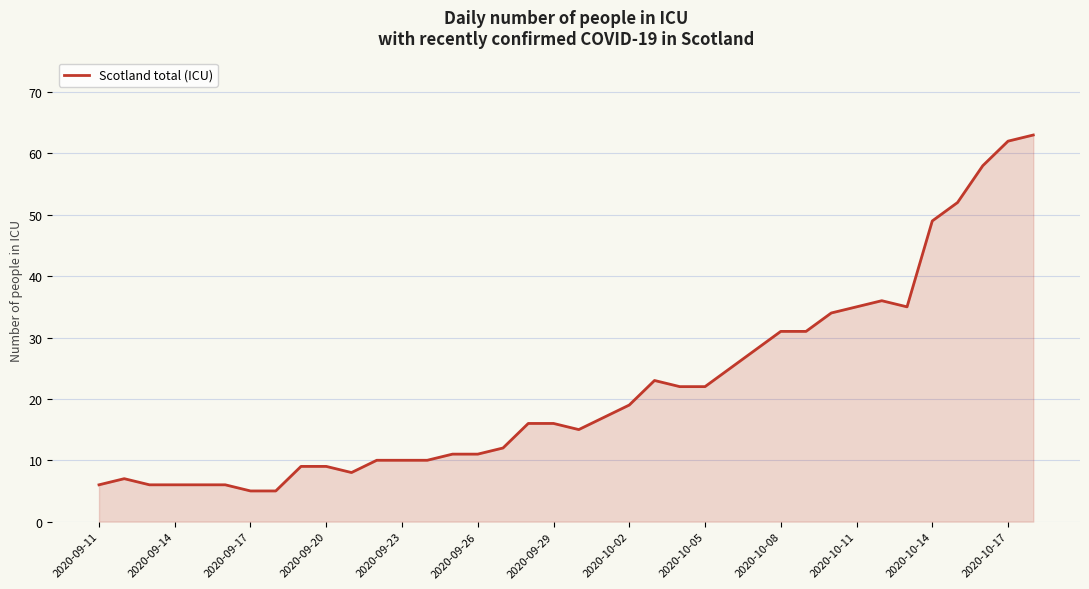

What is the smallest value displayed?

5